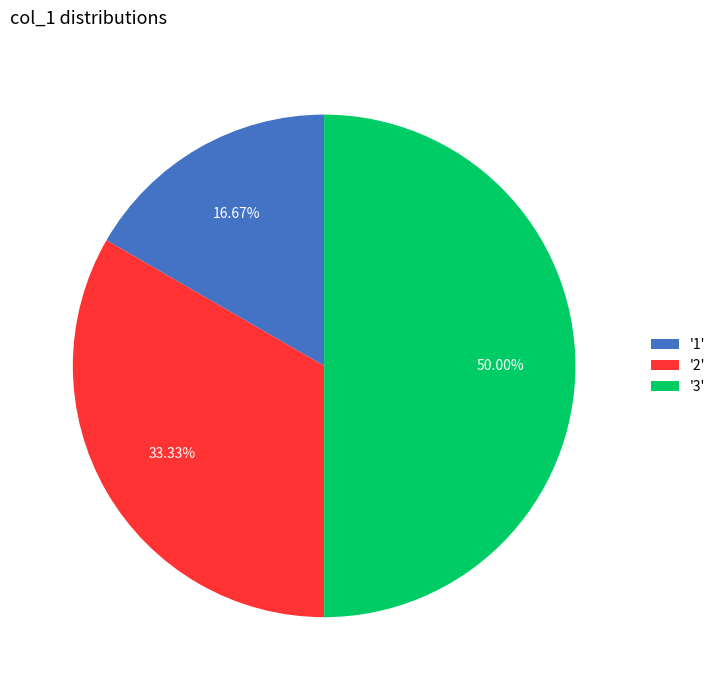

Does '2' represent more than half of the total?

No